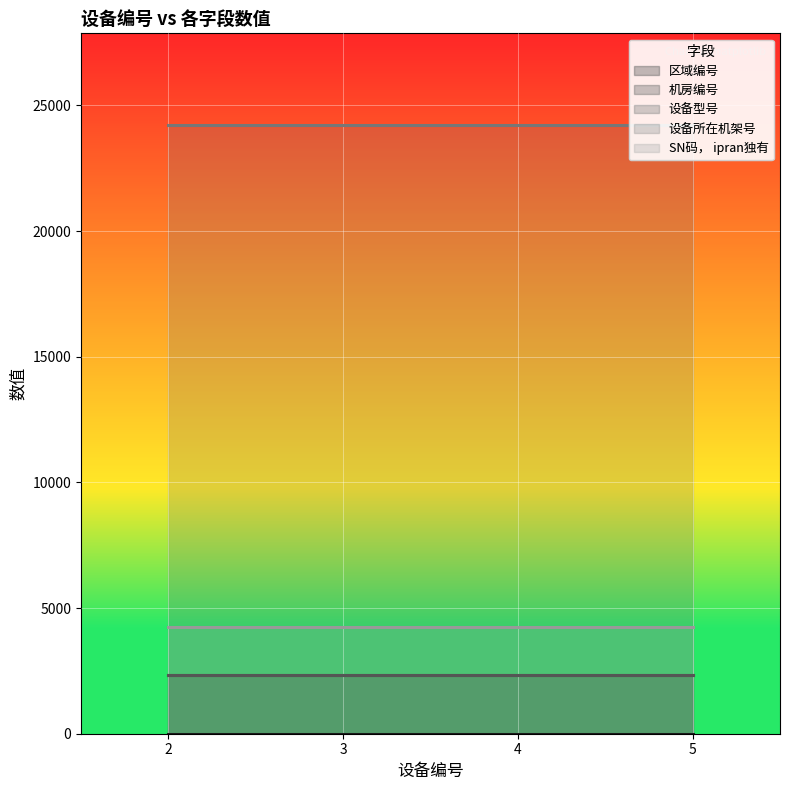

Where is 区域编号 nearest to the value 1?

2